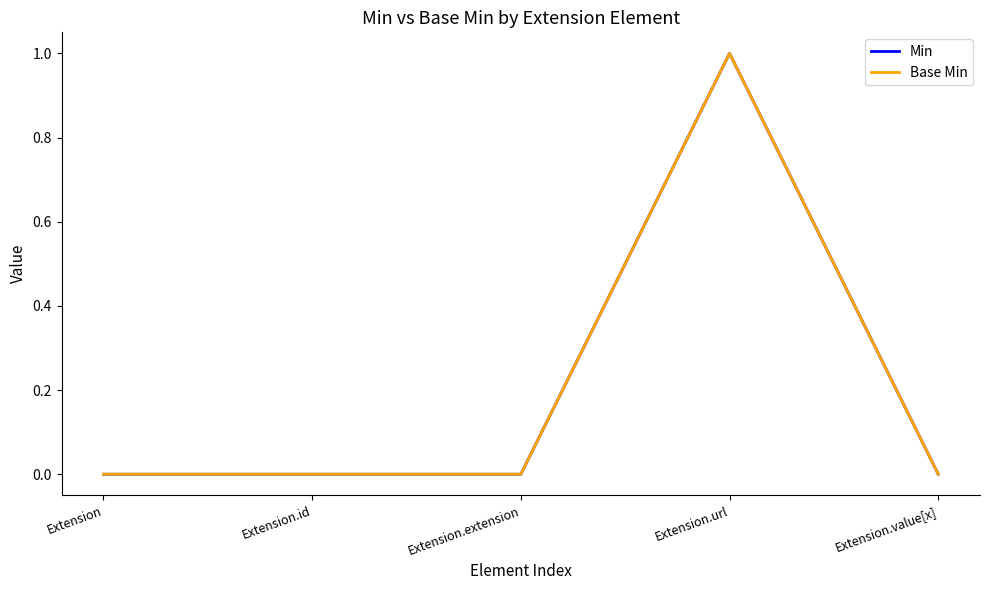

Does the chart display data point markers on the line(s)?

No